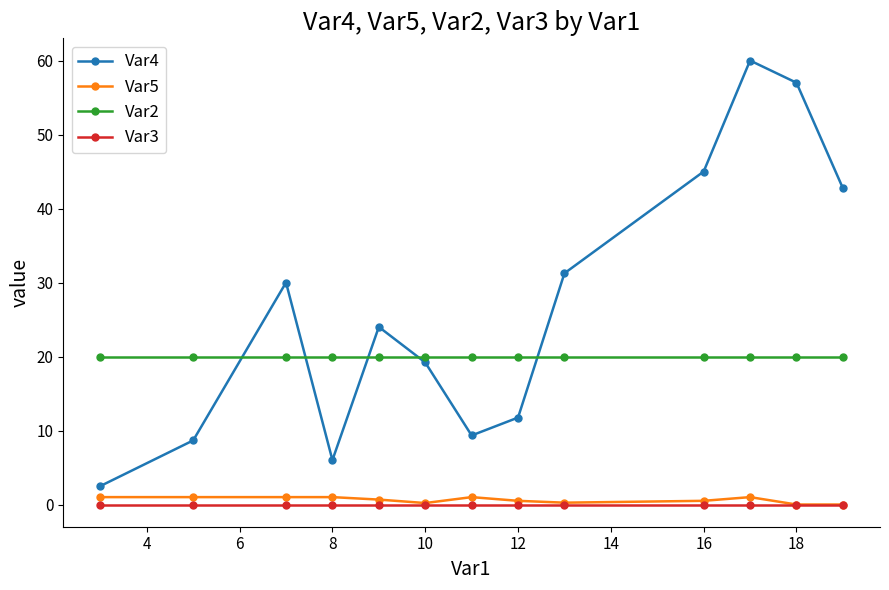

Which series has the largest total across all categories?

Var4